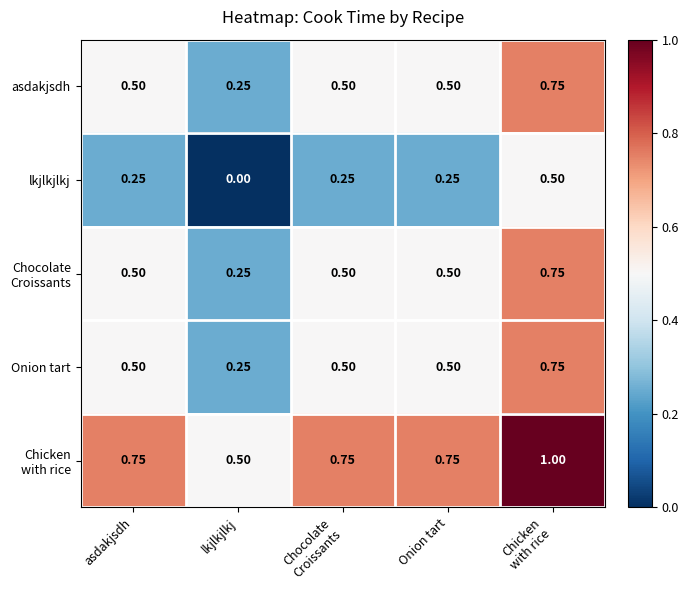

At which label does lkjlkjlkj reach its minimum?

lkjlkjlkj